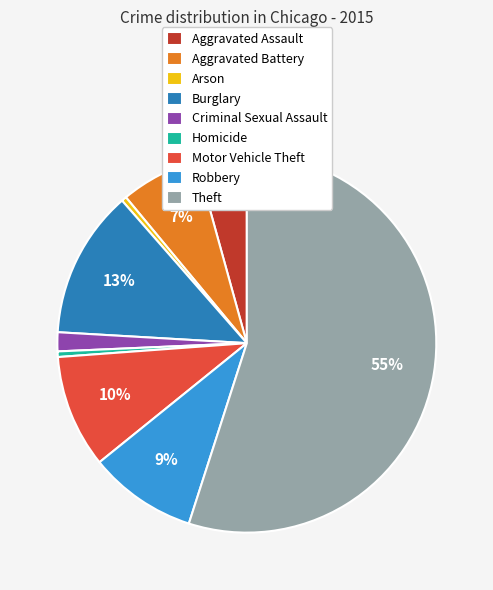

Count the number of slices in the pie.

9